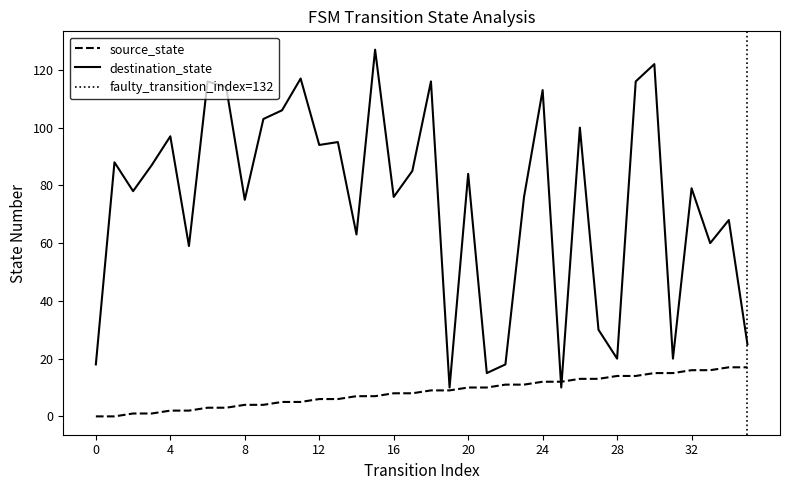

Rank the series at 16 from highest to lowest value.

destination_state, source_state